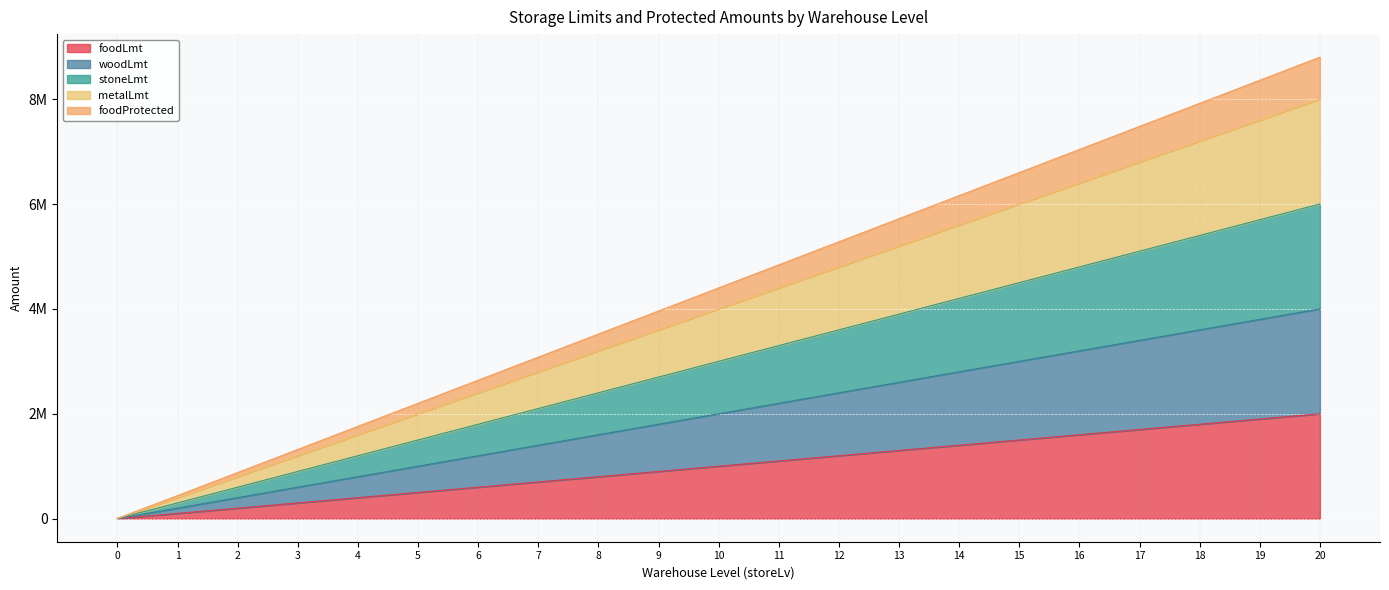

Between 3 and 12, which is larger?

12